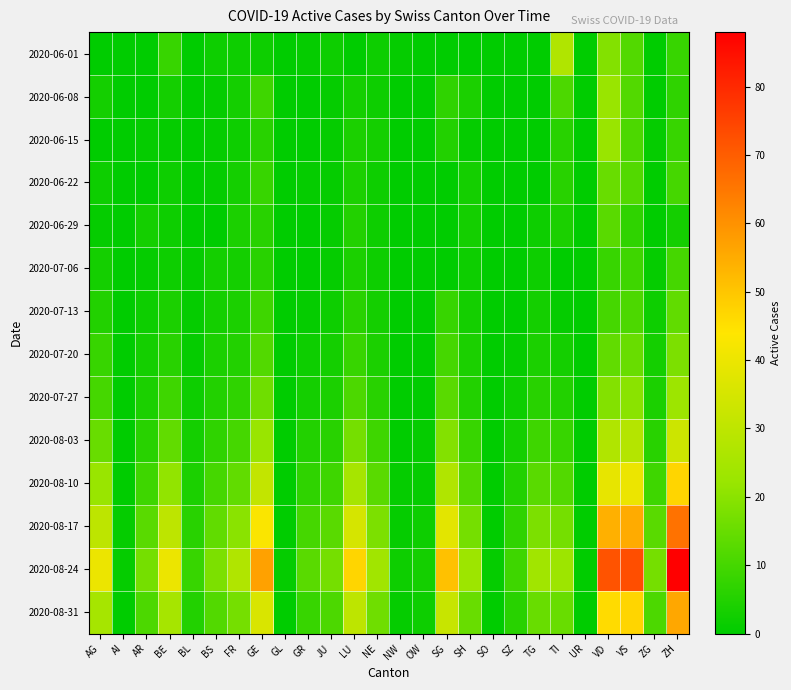

Reading left to right, list all the values displayed in this chart.

2020-06-01: AG=0	AI=0	AR=0	BE=8	BL=0	BS=2	FR=2	GE=2	GL=0	GR=1	JU=2	LU=0	NE=2	NW=1	OW=0	SG=0	SH=0	SO=0	SZ=0	TG=0	TI=27	UR=0	VD=19	VS=12	ZG=0	ZH=8
2020-06-08: AG=3	AI=0	AR=0	BE=3	BL=0	BS=1	FR=3	GE=9	GL=0	GR=0	JU=1	LU=3	NE=2	NW=0	OW=0	SG=7	SH=4	SO=0	SZ=0	TG=0	TI=11	UR=0	VD=22	VS=12	ZG=0	ZH=7
2020-06-15: AG=0	AI=0	AR=1	BE=1	BL=0	BS=1	FR=2	GE=6	GL=0	GR=0	JU=1	LU=4	NE=3	NW=0	OW=0	SG=5	SH=1	SO=0	SZ=0	TG=0	TI=6	UR=0	VD=22	VS=11	ZG=1	ZH=8
2020-06-22: AG=2	AI=0	AR=0	BE=2	BL=0	BS=1	FR=3	GE=8	GL=0	GR=1	JU=1	LU=4	NE=2	NW=0	OW=0	SG=0	SH=3	SO=0	SZ=0	TG=0	TI=6	UR=0	VD=15	VS=12	ZG=0	ZH=10
2020-06-29: AG=1	AI=0	AR=3	BE=2	BL=0	BS=0	FR=4	GE=6	GL=0	GR=0	JU=1	LU=5	NE=2	NW=0	OW=0	SG=0	SH=3	SO=0	SZ=0	TG=2	TI=4	UR=0	VD=13	VS=7	ZG=0	ZH=3
2020-07-06: AG=3	AI=0	AR=1	BE=2	BL=1	BS=3	FR=3	GE=6	GL=0	GR=0	JU=1	LU=4	NE=2	NW=0	OW=0	SG=0	SH=2	SO=0	SZ=0	TG=2	TI=0	UR=0	VD=8	VS=9	ZG=1	ZH=10
2020-07-13: AG=5	AI=0	AR=2	BE=4	BL=1	BS=3	FR=4	GE=9	GL=0	GR=1	JU=2	LU=6	NE=3	NW=0	OW=0	SG=8	SH=3	SO=0	SZ=0	TG=3	TI=1	UR=0	VD=10	VS=11	ZG=2	ZH=14
2020-07-20: AG=8	AI=0	AR=3	BE=6	BL=1	BS=4	FR=5	GE=12	GL=0	GR=2	JU=3	LU=8	NE=4	NW=0	OW=0	SG=10	SH=4	SO=0	SZ=1	TG=4	TI=3	UR=0	VD=14	VS=15	ZG=3	ZH=18
2020-07-27: AG=10	AI=0	AR=4	BE=9	BL=2	BS=5	FR=7	GE=16	GL=0	GR=3	JU=4	LU=11	NE=6	NW=0	OW=0	SG=13	SH=5	SO=0	SZ=2	TG=6	TI=5	UR=0	VD=19	VS=20	ZG=4	ZH=23
2020-08-03: AG=15	AI=0	AR=6	BE=14	BL=3	BS=7	FR=10	GE=22	GL=0	GR=5	JU=6	LU=17	NE=9	NW=0	OW=1	SG=19	SH=8	SO=0	SZ=3	TG=9	TI=8	UR=0	VD=27	VS=28	ZG=6	ZH=33
2020-08-10: AG=22	AI=0	AR=9	BE=21	BL=4	BS=10	FR=14	GE=31	GL=0	GR=7	JU=9	LU=25	NE=13	NW=1	OW=1	SG=27	SH=12	SO=0	SZ=5	TG=13	TI=12	UR=0	VD=39	VS=40	ZG=9	ZH=47
2020-08-17: AG=30	AI=1	AR=13	BE=30	BL=6	BS=14	FR=20	GE=43	GL=0	GR=10	JU=13	LU=35	NE=18	NW=1	OW=2	SG=38	SH=17	SO=0	SZ=7	TG=18	TI=17	UR=0	VD=54	VS=55	ZG=13	ZH=66
2020-08-24: AG=40	AI=1	AR=17	BE=40	BL=8	BS=18	FR=27	GE=57	GL=1	GR=13	JU=17	LU=47	NE=24	NW=2	OW=3	SG=51	SH=23	SO=1	SZ=9	TG=24	TI=23	UR=0	VD=72	VS=73	ZG=17	ZH=88
2020-08-31: AG=25	AI=0	AR=11	BE=25	BL=5	BS=12	FR=17	GE=36	GL=0	GR=8	JU=11	LU=30	NE=16	NW=1	OW=2	SG=32	SH=15	SO=0	SZ=6	TG=15	TI=15	UR=0	VD=46	VS=47	ZG=11	ZH=56